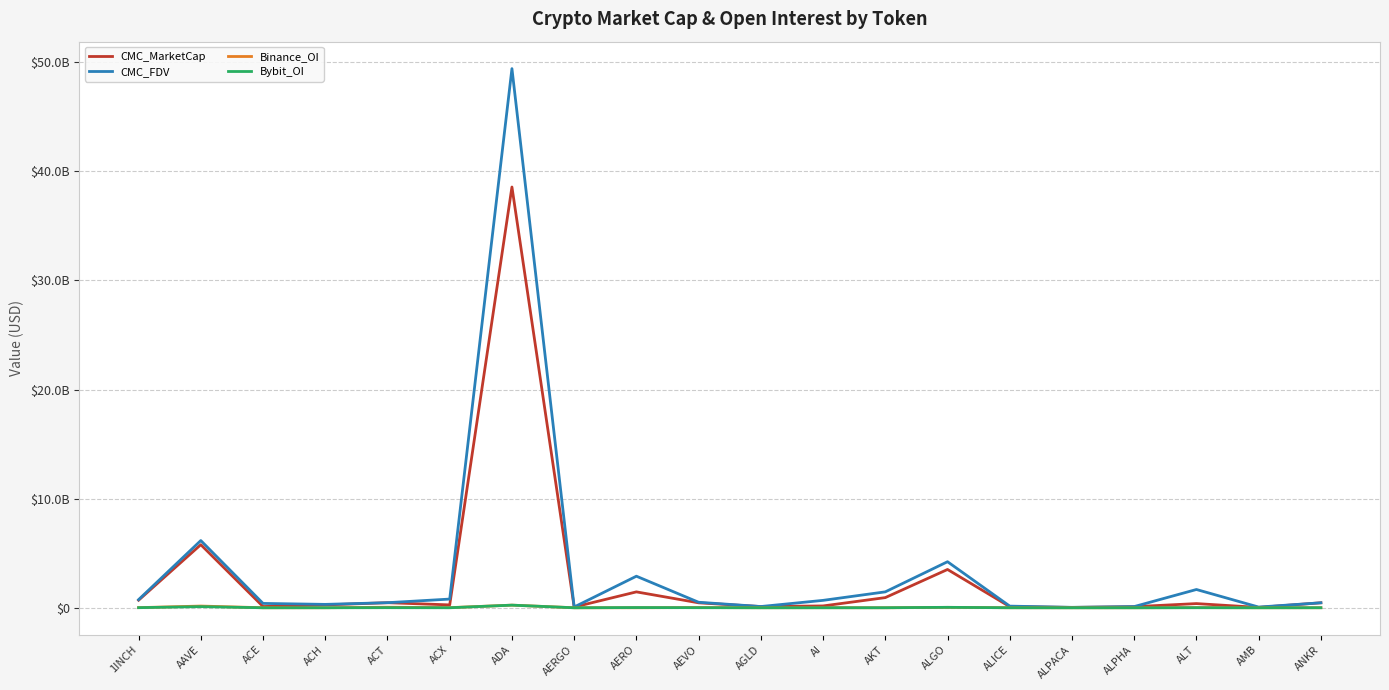

Is the value of Bybit_OI at ANKR greater than the value of CMC_FDV at AAVE?

No